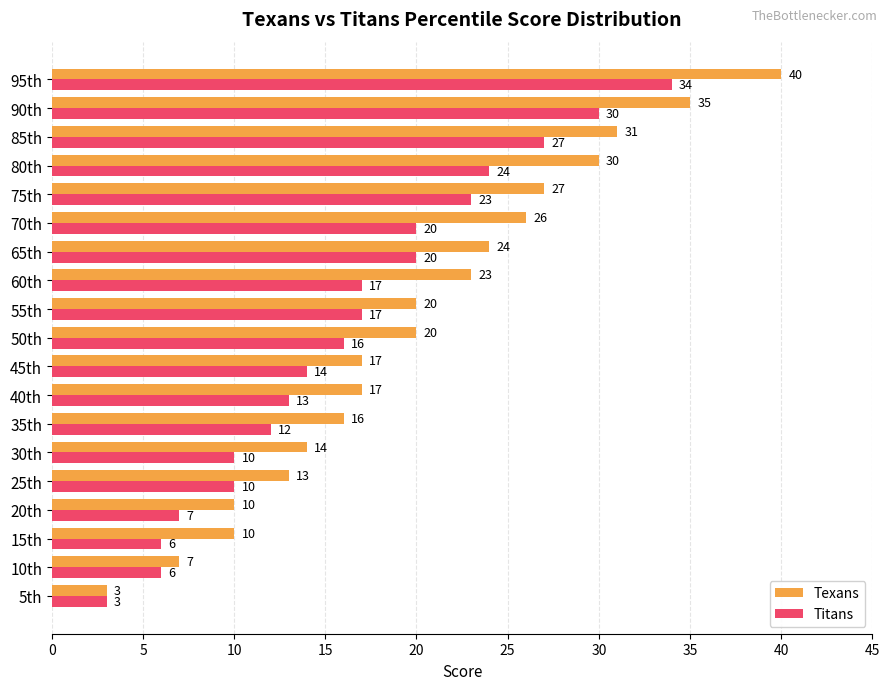

The Texans series shows 38 at 60th. True or false?

False